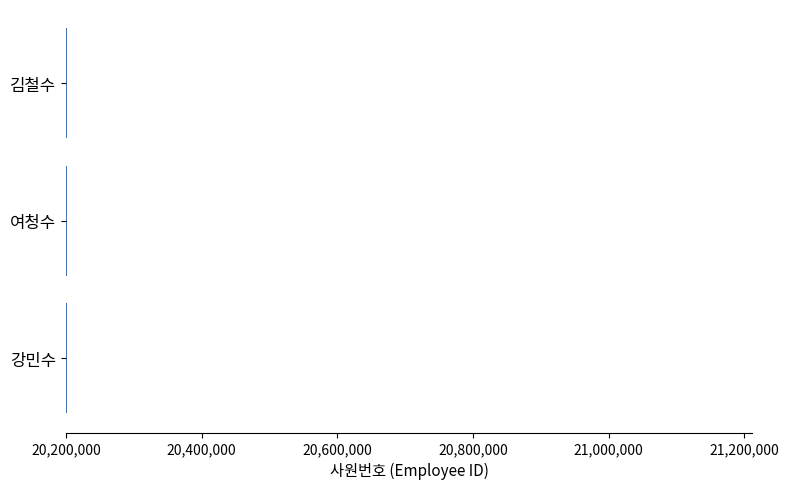

The chart shows a value of 29157033 at 강민수. True or false?

False